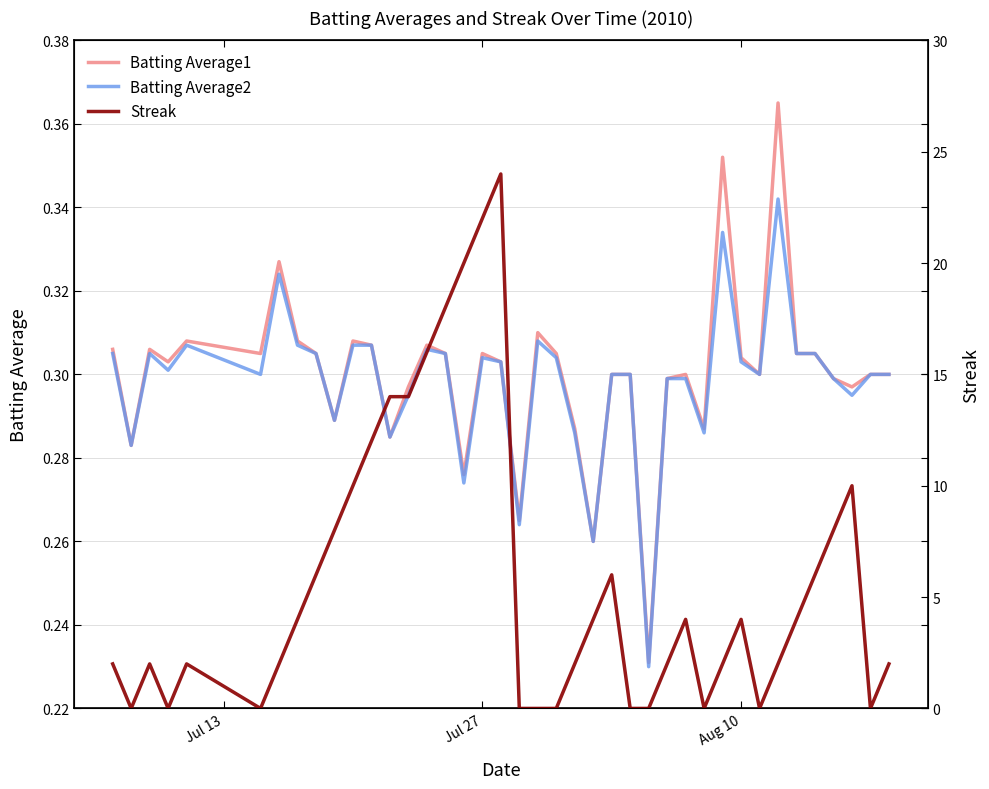

Which series has the largest range (max minus min)?

Streak